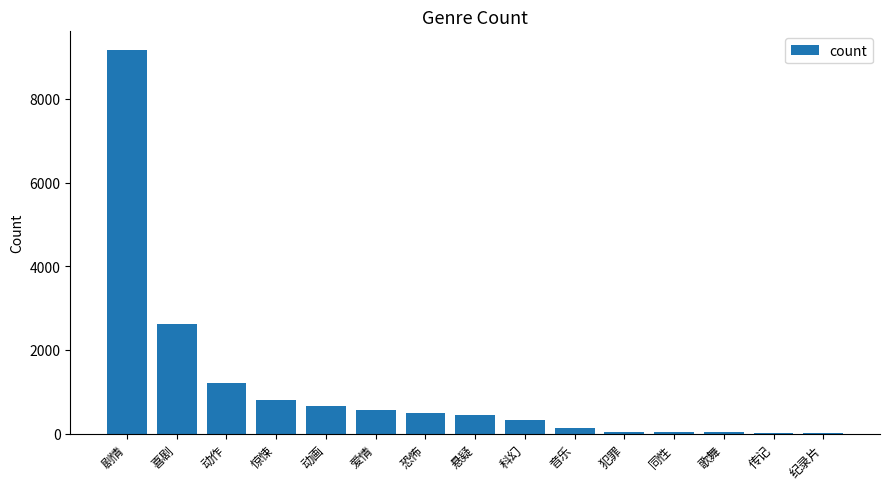

The chart shows a value of 811 at 惊悚. True or false?

True